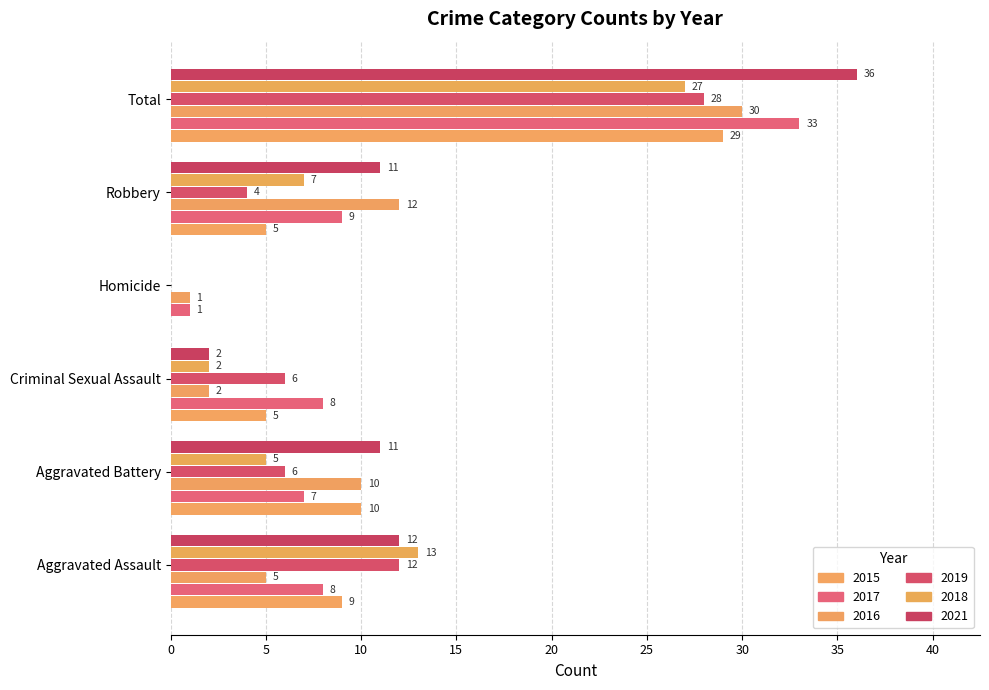

At which label is 2015 closest to 14?

Aggravated Battery